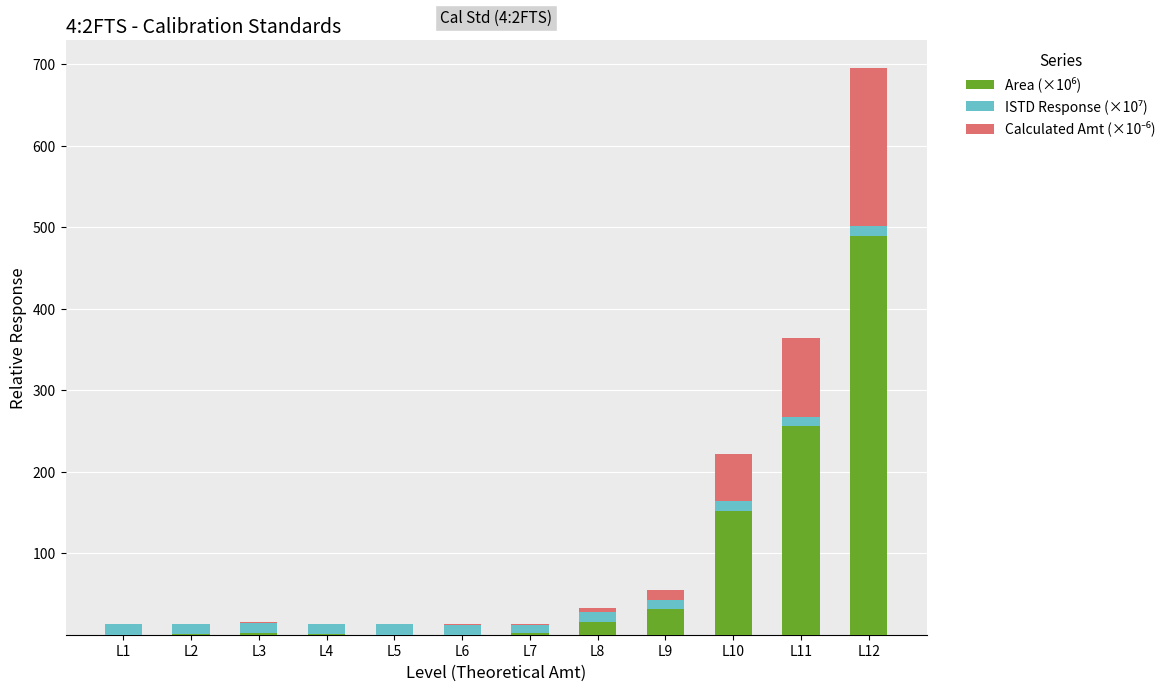

At which category is the sum across all series the highest?

L12